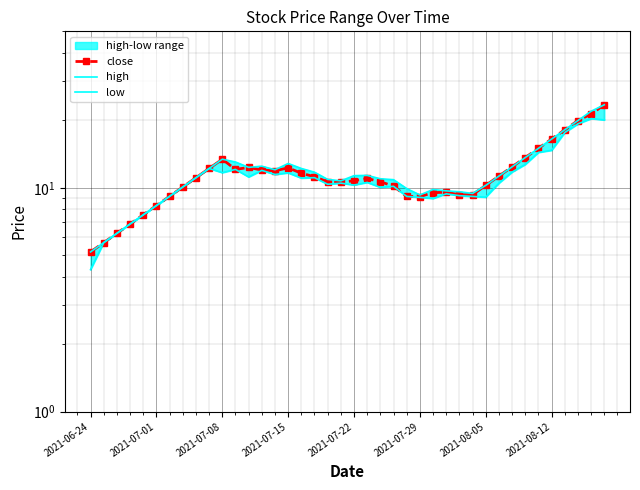

In close, how many points are lower than both neighbors (excluding endpoints)?

5